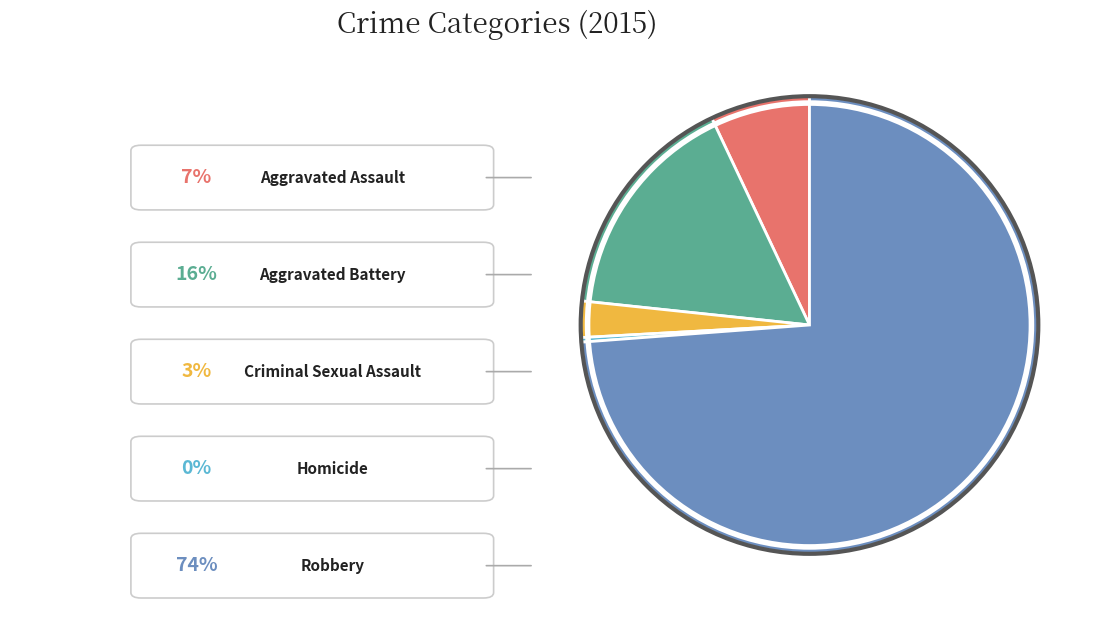

How many segments does this pie chart have?

5